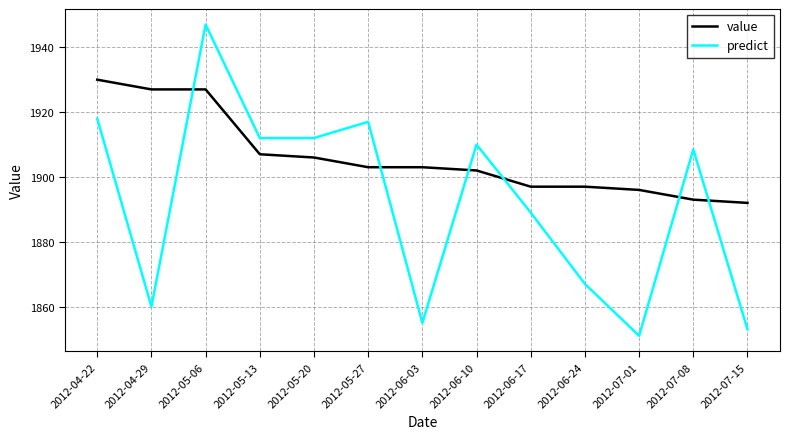

Which category has the highest value across all series?

2012-05-06